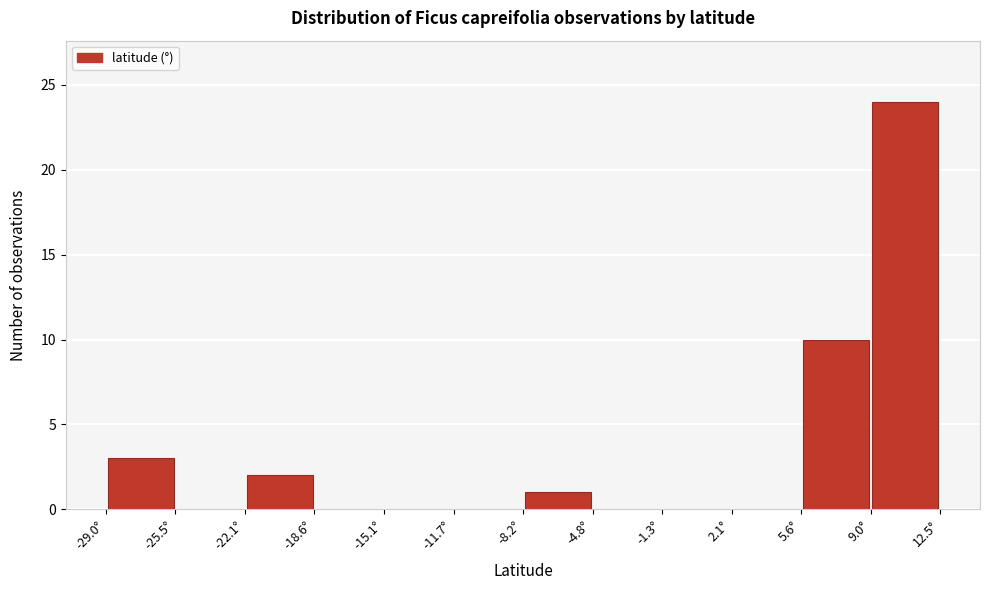

What is the height of the bar covering -22.0 to -18.5 on the x-axis? Neither the bar edges nor the heights are printed on the chart, so give them approximately, as read against the axes.

2